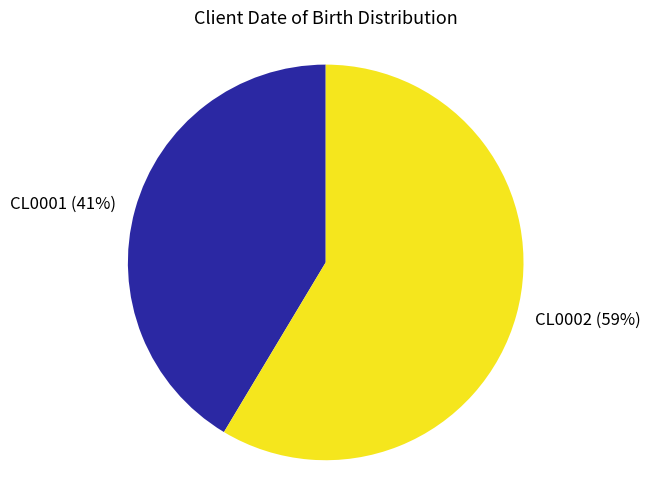

How many slices are in this pie chart?

2